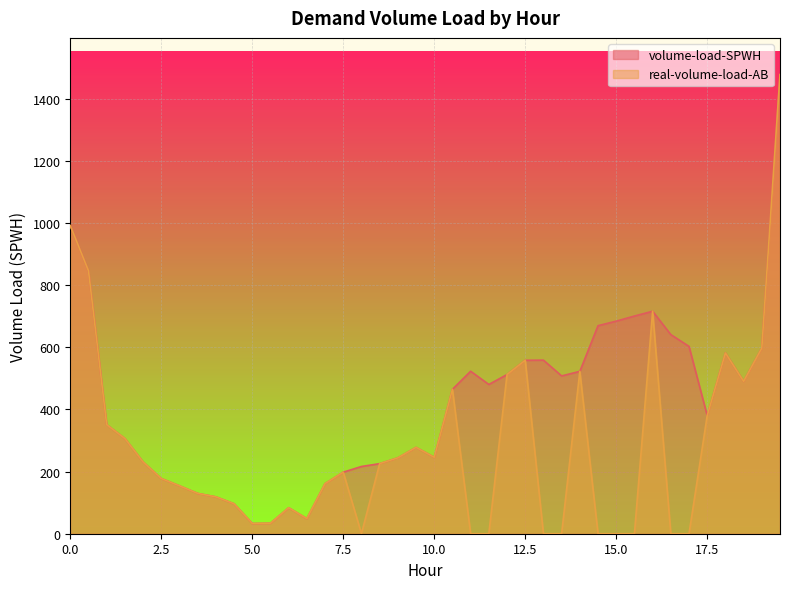

Which label corresponds to the smallest value in the chart?

8.0